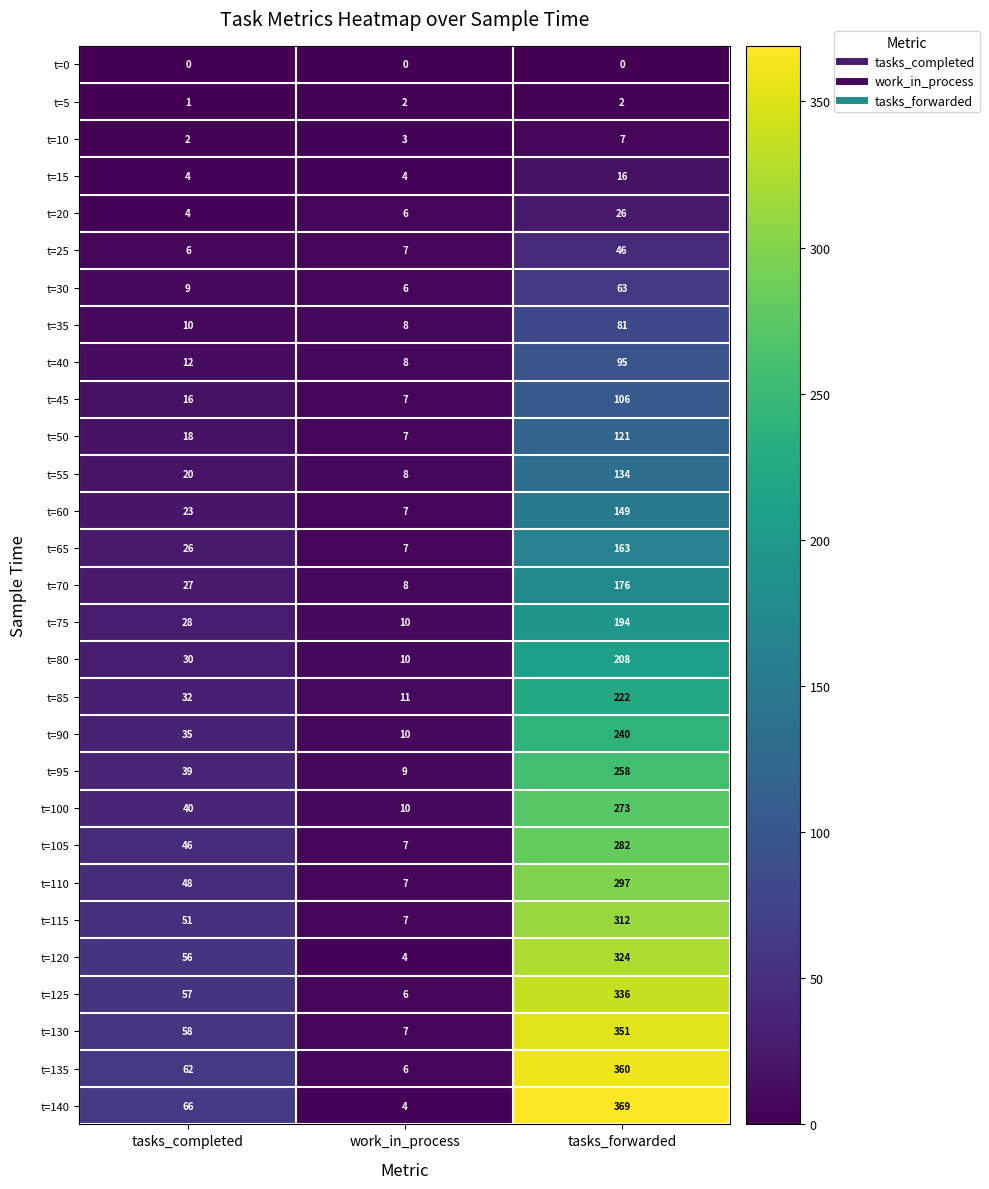

At how many categories does at least one series exceed 94?

1